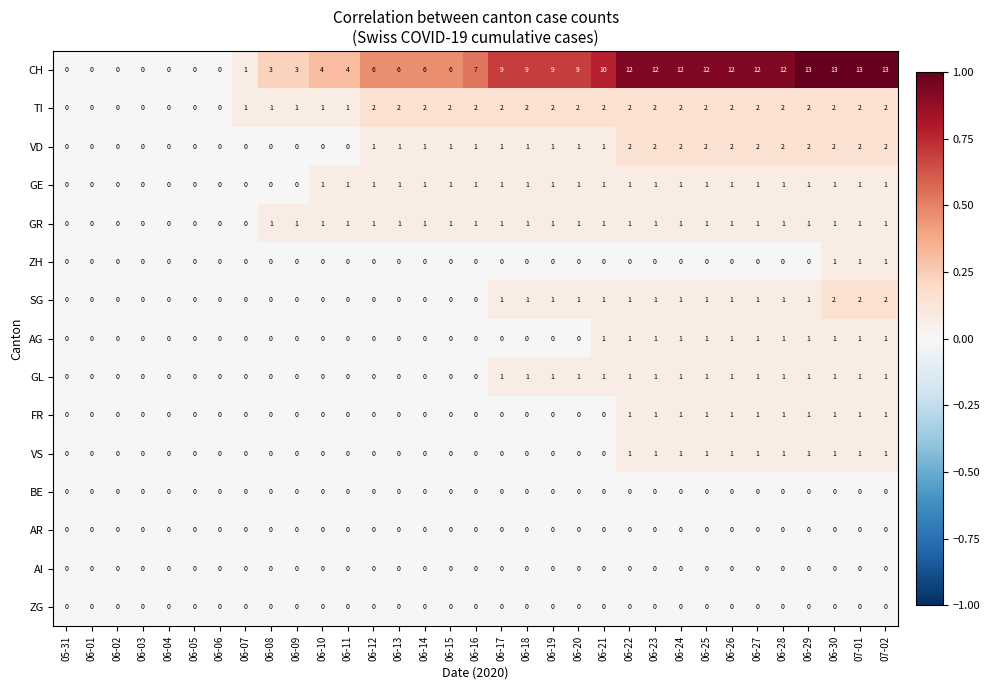

How many distinct data groups are displayed?

15